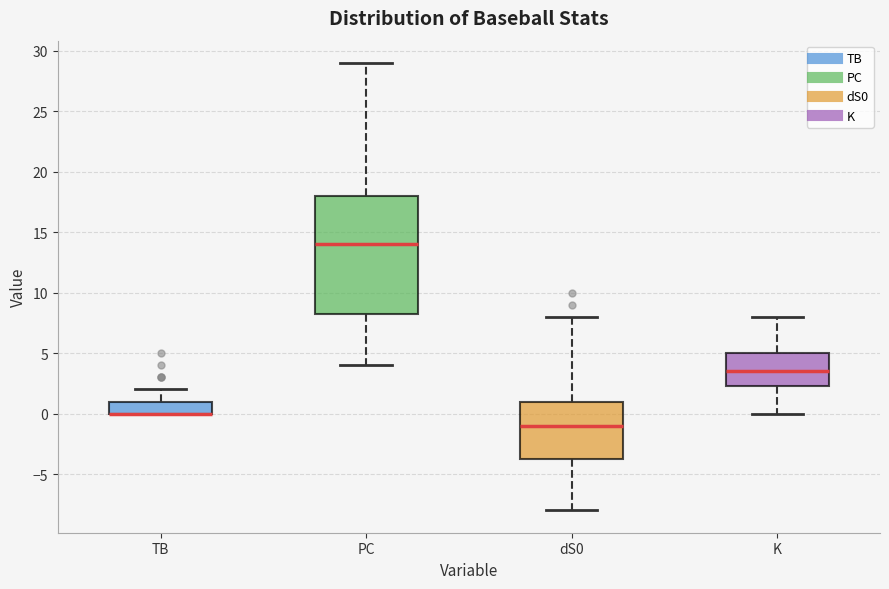

Reading left to right, read every box against the y-axis: the position of its median line, the range the box covers, and the ends of its whiskers. The values are not printed on the chart, so give them approximately, as read against the axis.

TB: median 0.0 (drawn on the box's lower edge), box 0.0 to 1.0, whiskers 0.0 to 2.0
PC: median 14.0, box 8.5 to 18.0, whiskers 4.0 to 29.0
dS0: median -1.0, box -3.5 to 1.0, whiskers -8.0 to 8.0
K: median 3.5, box 2.5 to 5.0, whiskers 0.0 to 8.0